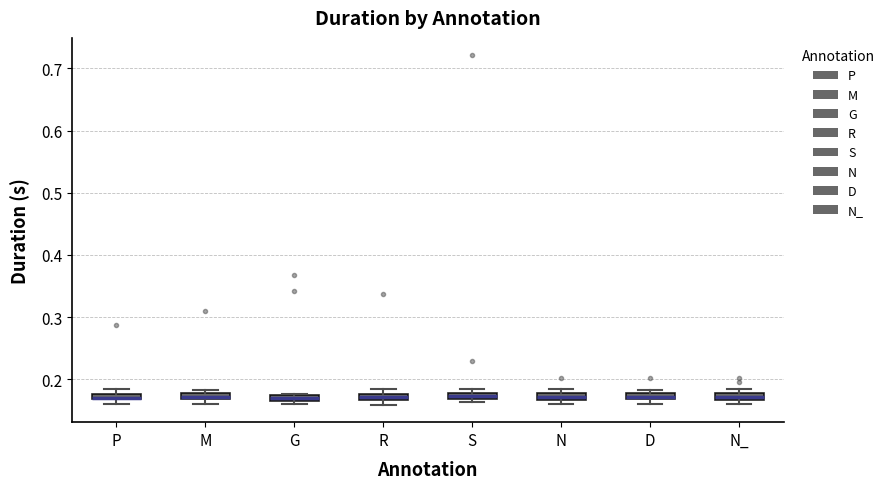

Where is the lower edge of the box for G on the y-axis? The values are not printed on the chart, so give them approximately, as read against the axis.

0.17